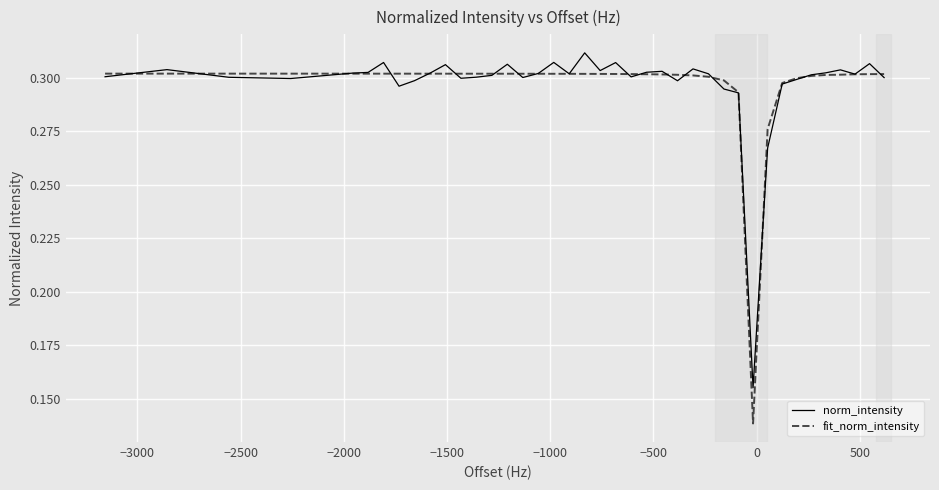

In norm_intensity, how many points are lower than both neighbors (excluding endpoints)?

10